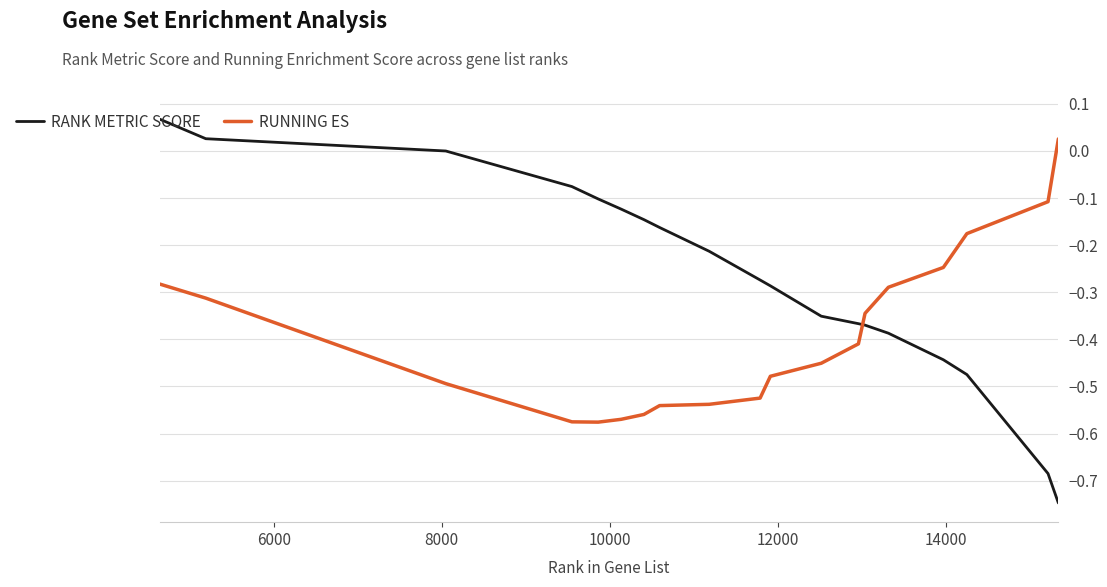

True or false: RUNNING ES and RANK METRIC SCORE intersect in this chart.

True